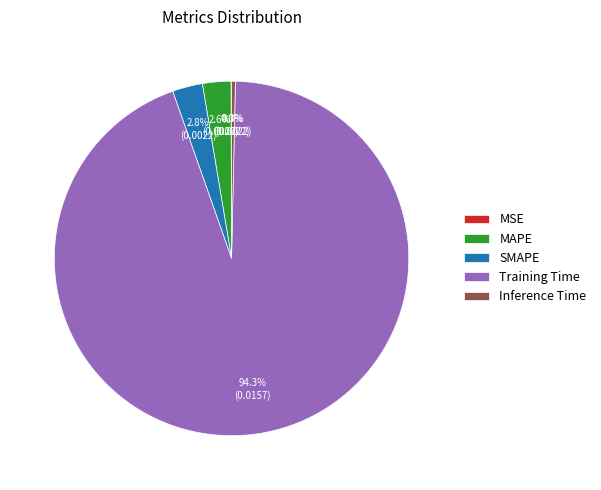

What is the total percentage of Inference Time and SMAPE?

3.1%